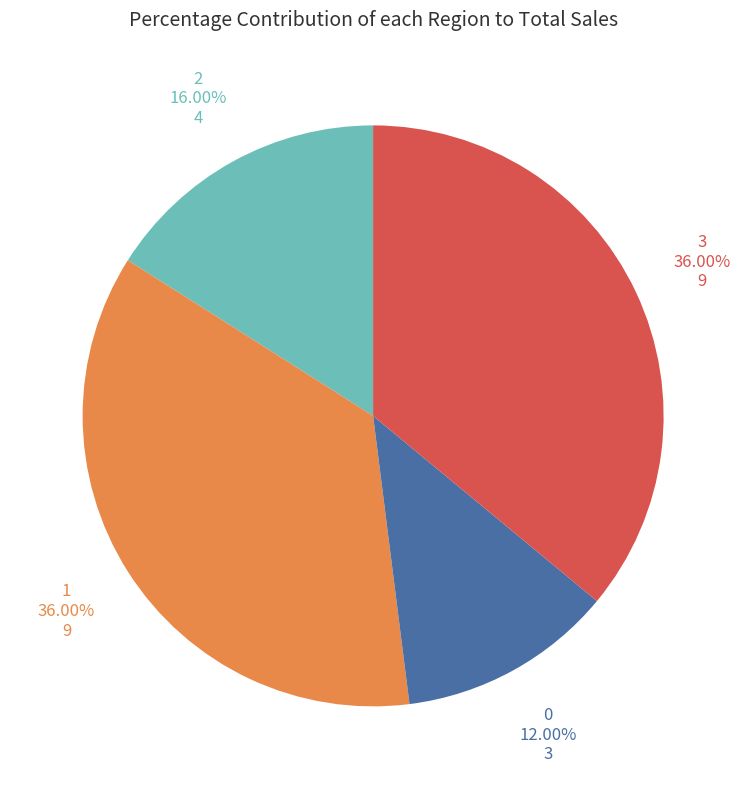

Count the number of slices in the pie.

4